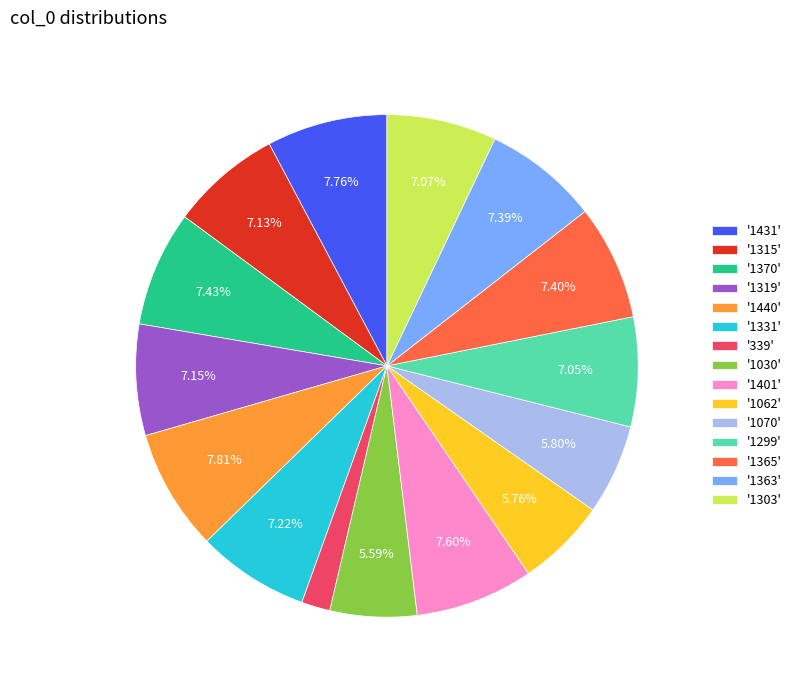

To the nearest percent, what is the average slice percentage?

7%